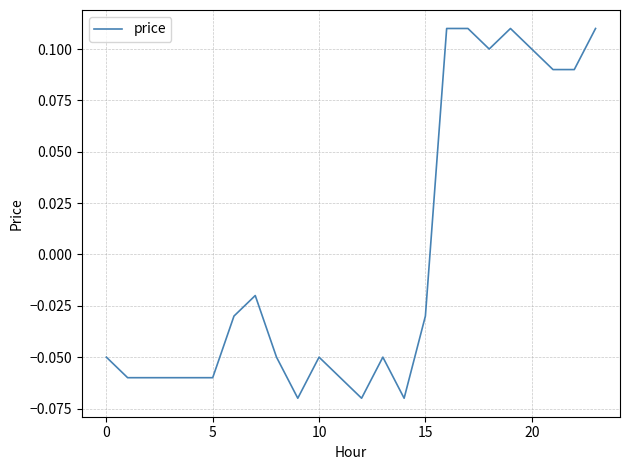

The chart shows a value of 0.1 at 20. True or false?

True